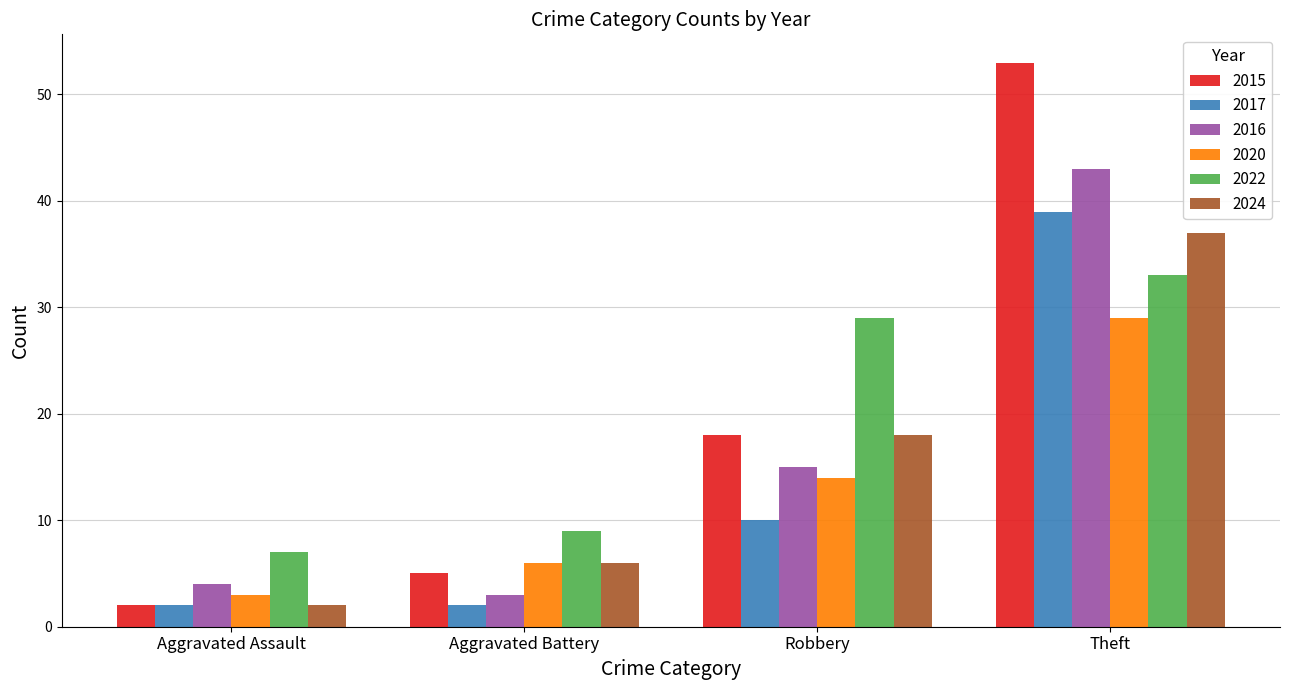

What is the label of the 1st bar from the left?

Aggravated Assault